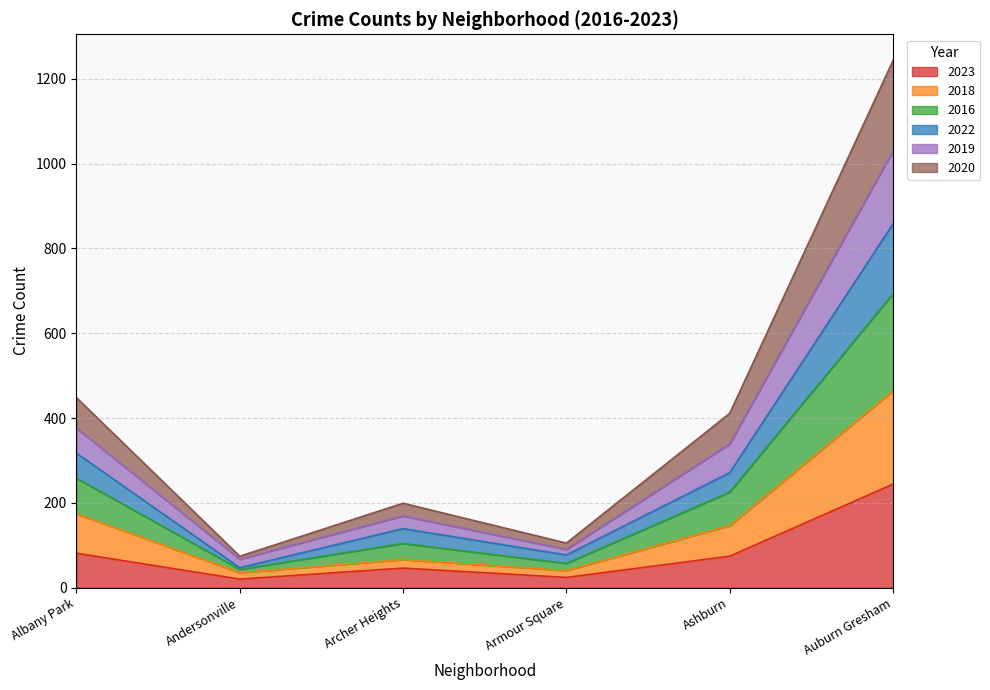

At which category is the sum across all series the highest?

Auburn Gresham